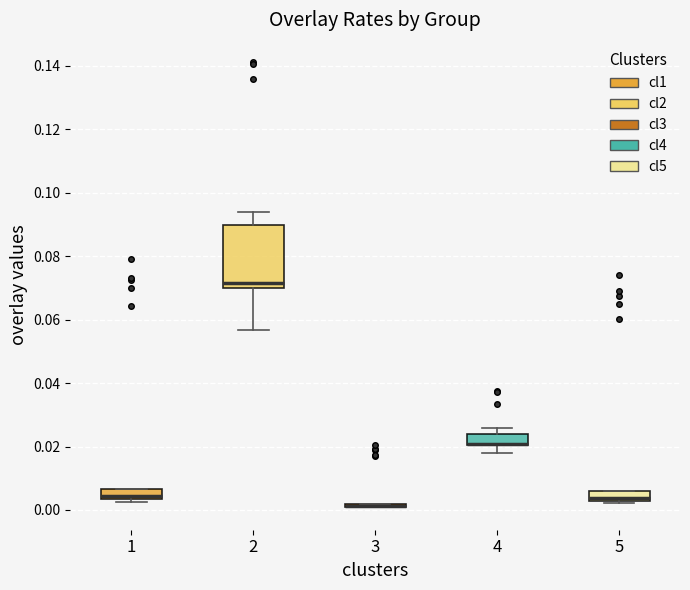

Where is the upper edge of the box at x = 4 on the y-axis? The values are not printed on the chart, so give them approximately, as read against the axis.

0.024